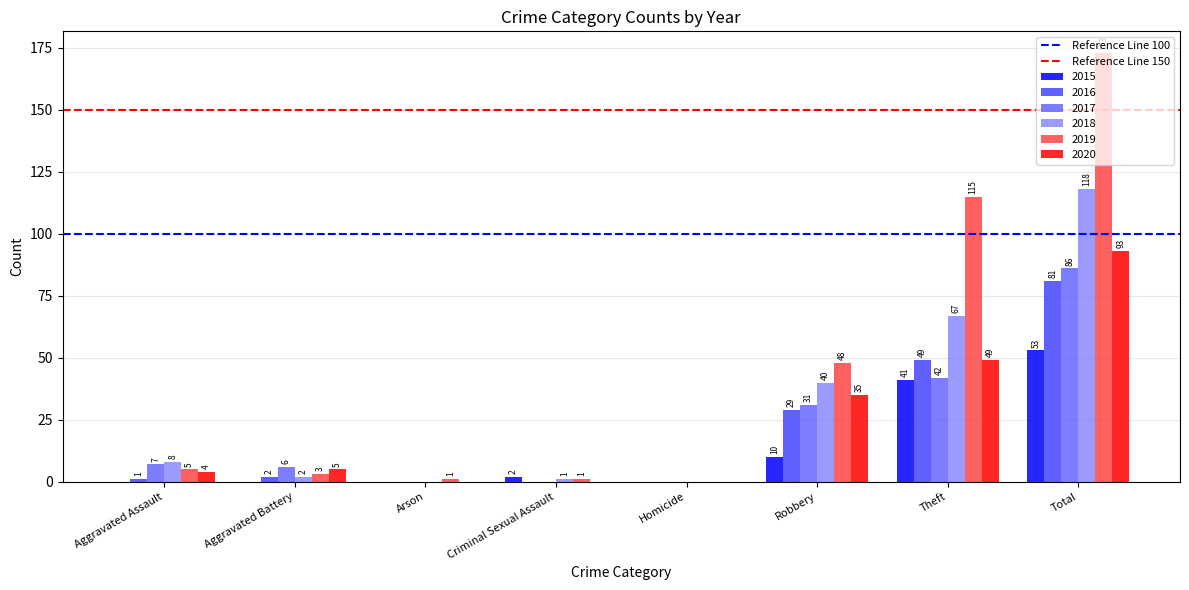

What is the total value across all series at Aggravated Assault?

25